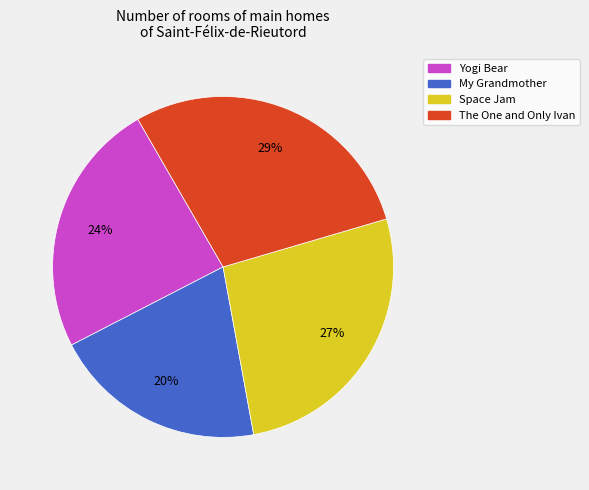

To the nearest percent, what portion does Yogi Bear represent?

24%